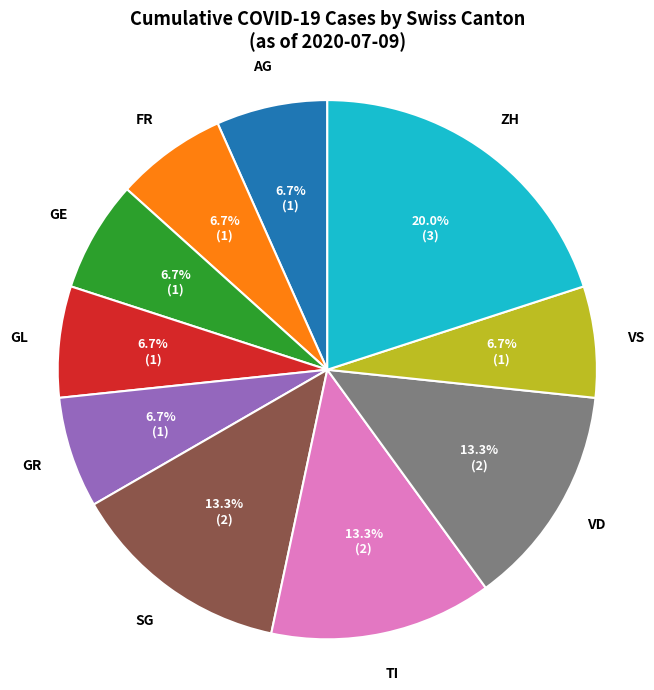

Approximately how many times larger is the value at SG compared to GL?

2.0